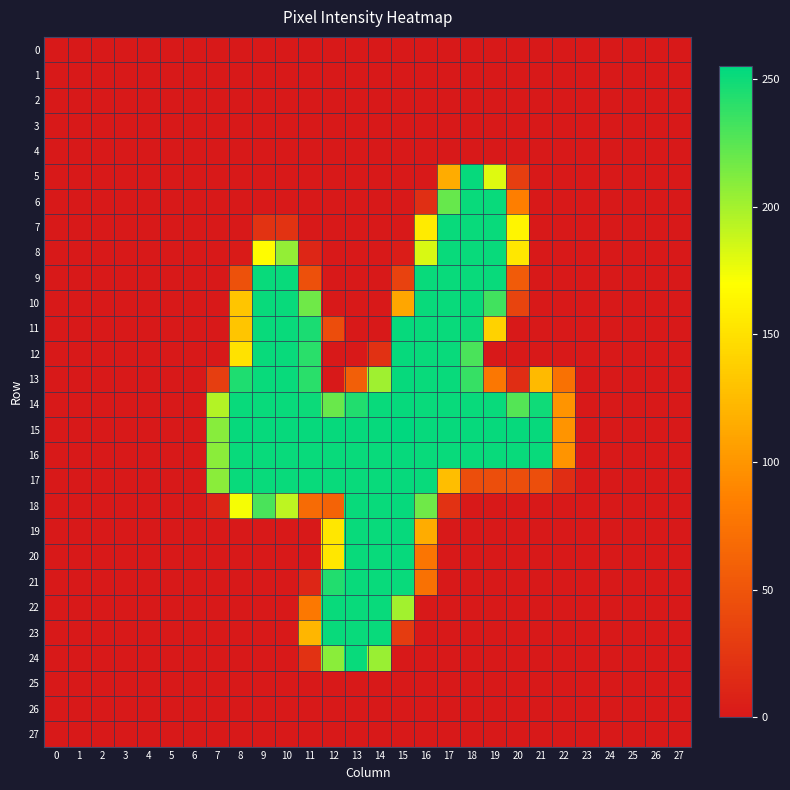

At how many categories does at least one series exceed 11?

16